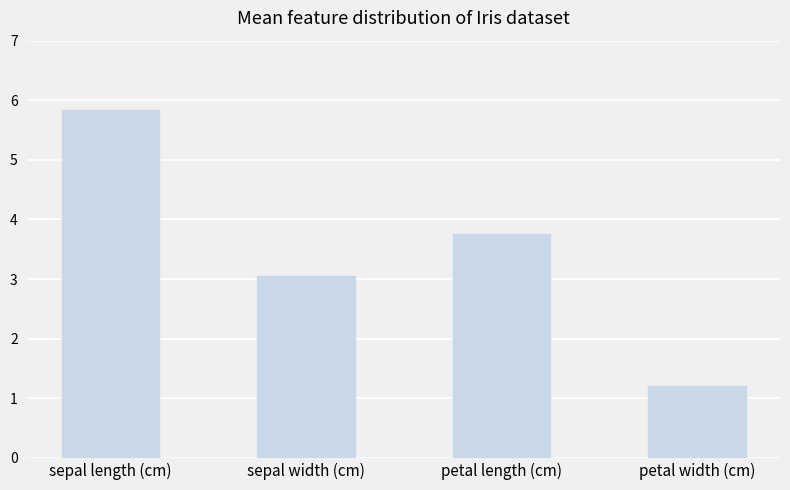

Are the bars grouped side by side (vs. stacked)?

No